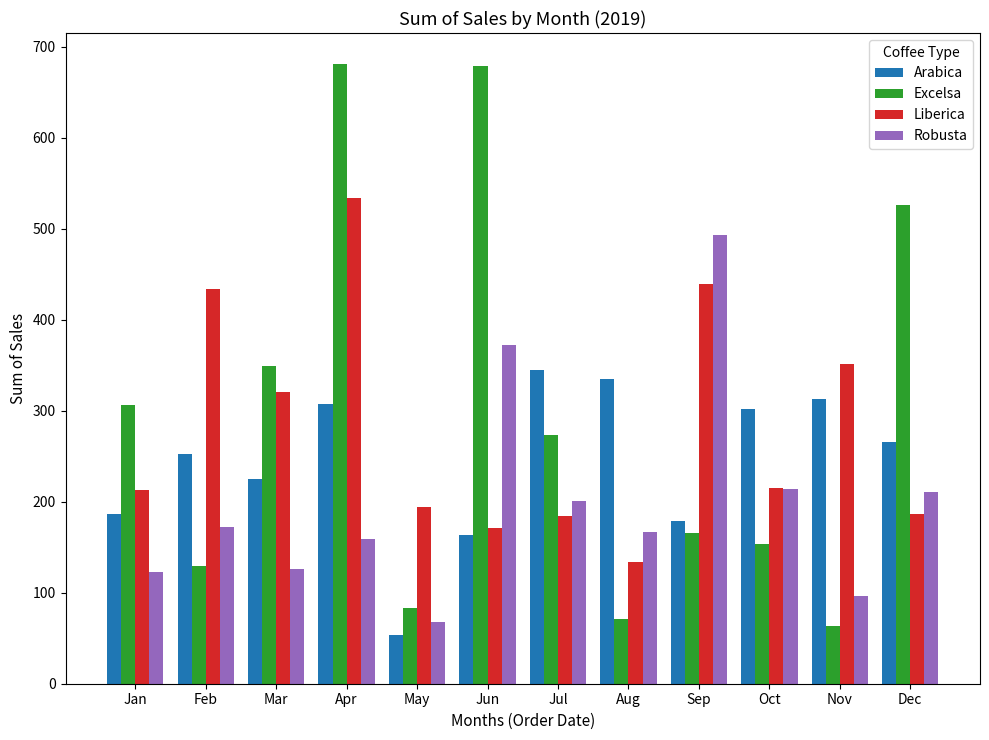

Are the bars horizontal?

No